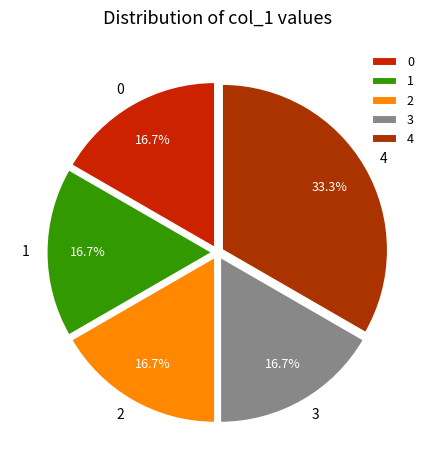

What is the ratio of the value at 4 to the value at 2?

2.0